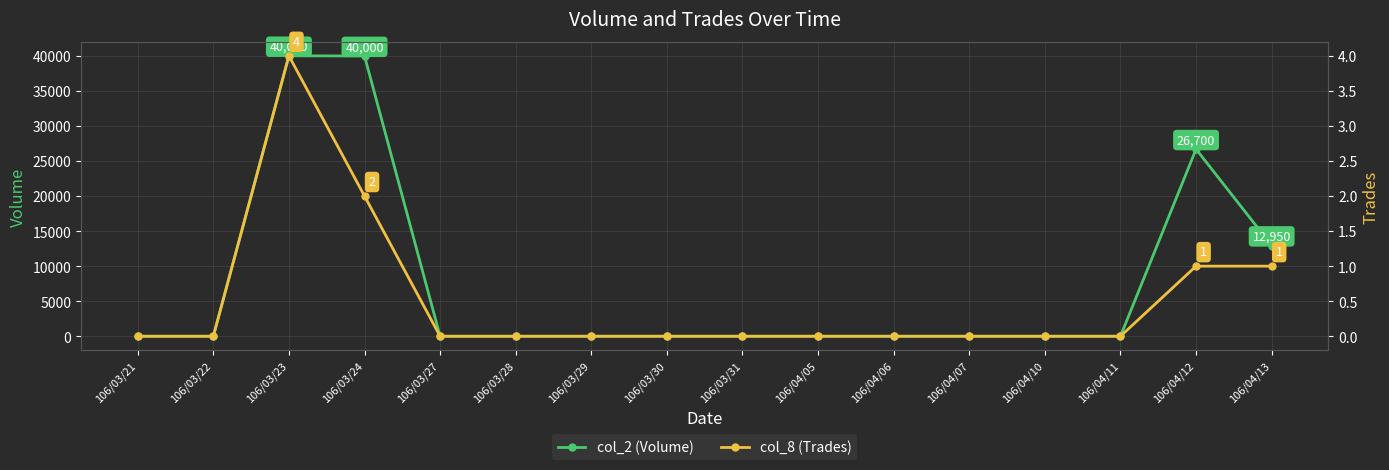

Which series changed the most between 106/04/10 and 106/04/11?

col_2 (Volume)